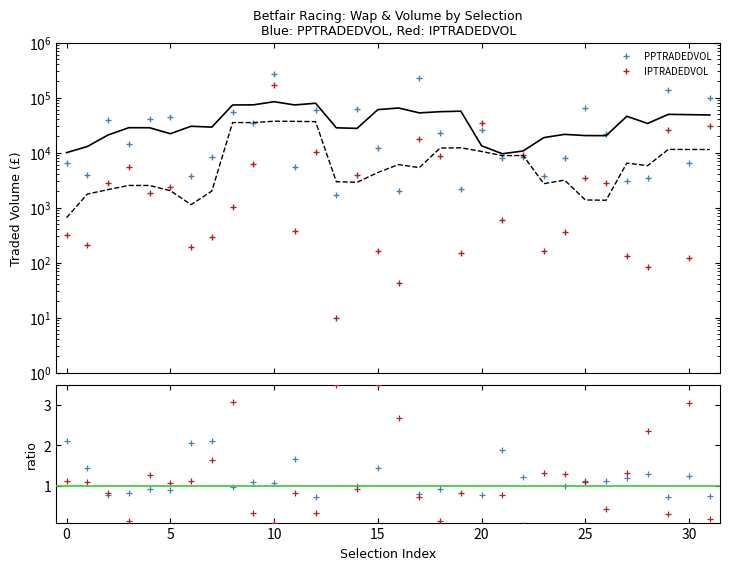

Between 16 and 29, which series saw the biggest shift?

PPTRADEDVOL